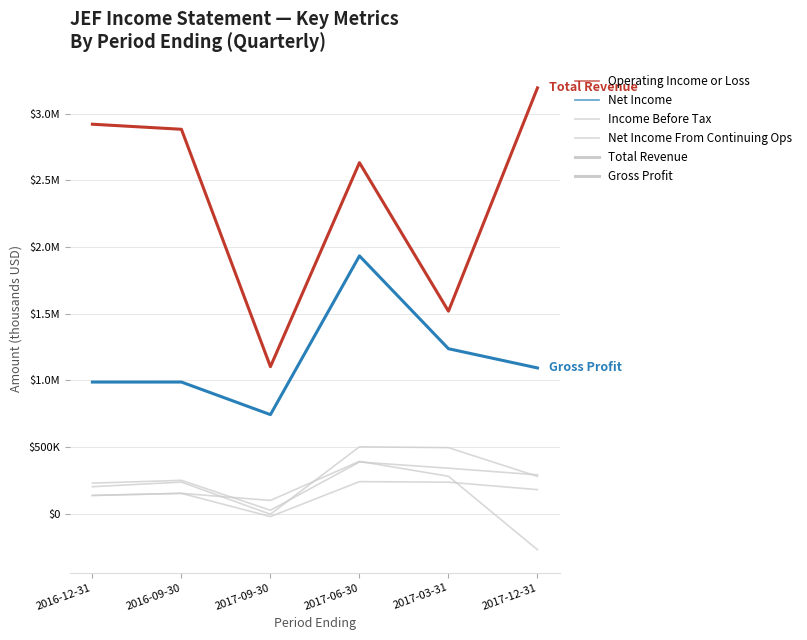

Where does the Net Income From Continuing Ops series first go above 180000?

2017-06-30